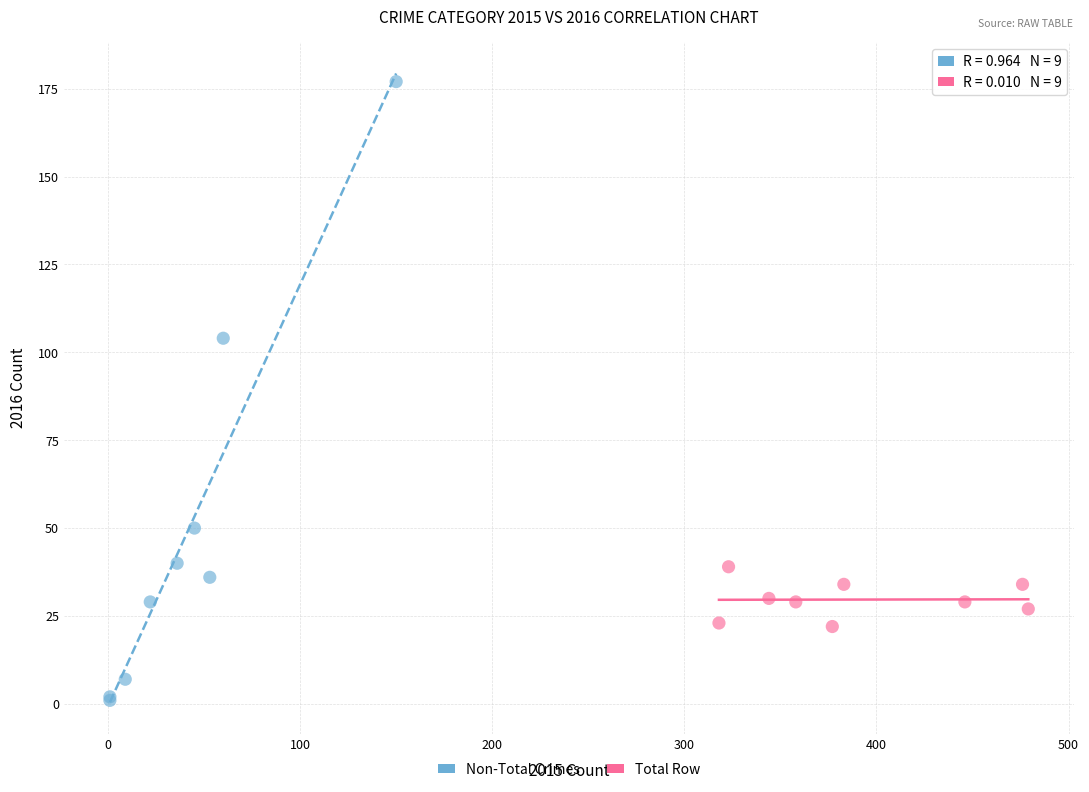

Which series reaches the minimum Y coordinate?

Non-Total Crimes